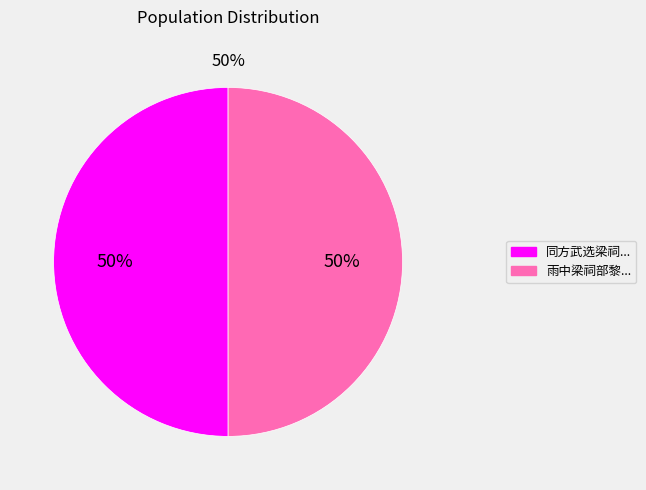

To the nearest percent, what is the average slice percentage?

50%